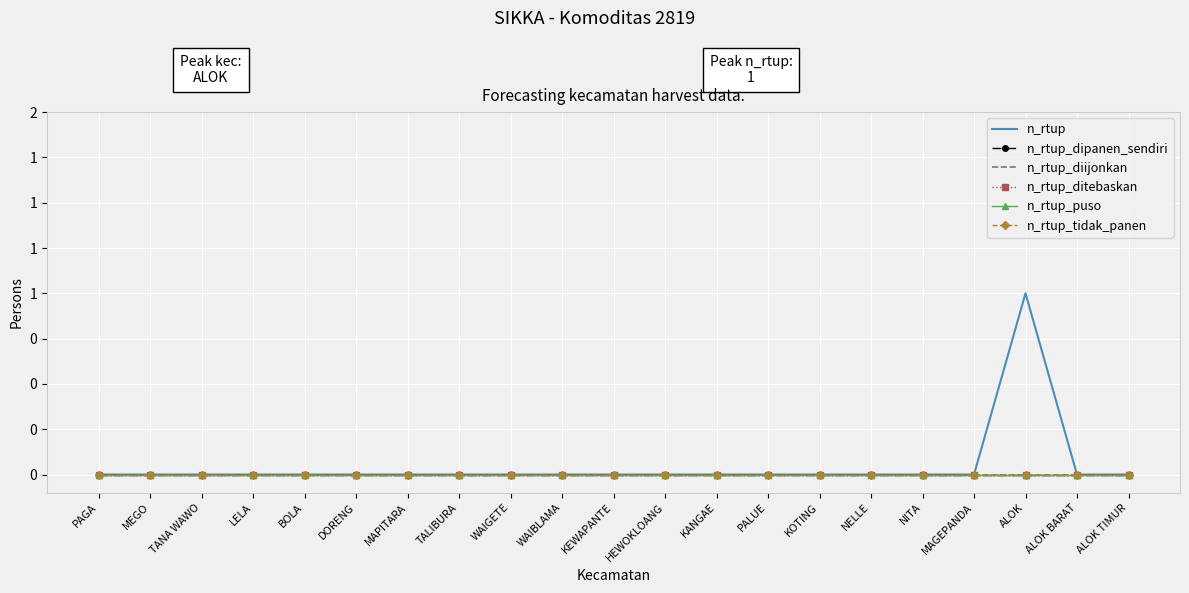

Which series has the largest total across all categories?

n_rtup